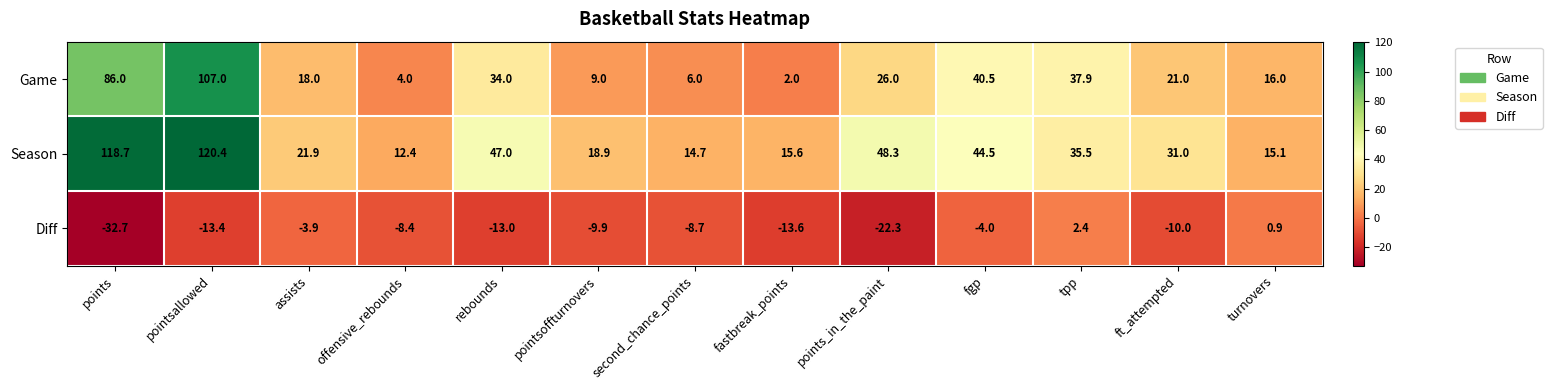

What is the sum of all Game values?

407.4